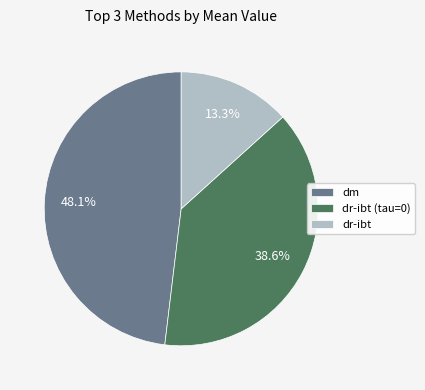

Rank the categories by value from lowest to highest.

dr-ibt, dr-ibt (tau=0), dm